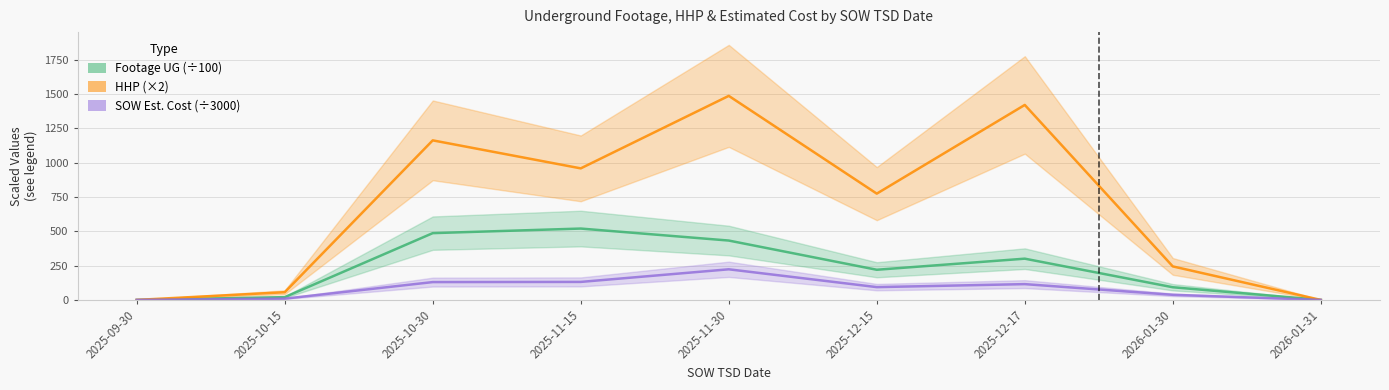

At 2025-09-30, list the series in order from smallest to largest.

Footage UG (÷100), HHP (×2), SOW Est. Cost (÷3000)